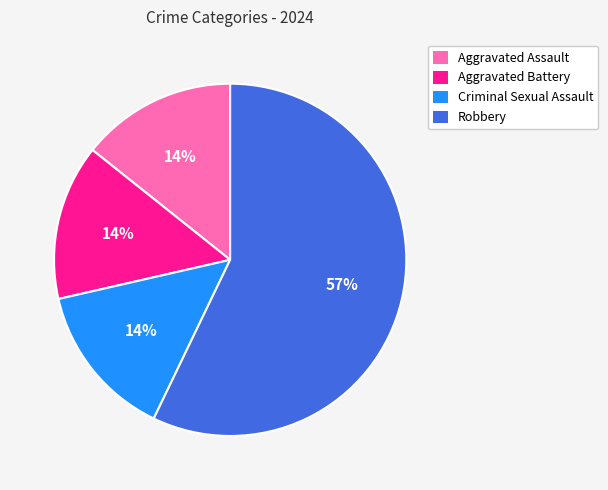

What is the largest slice in the pie chart?

Robbery